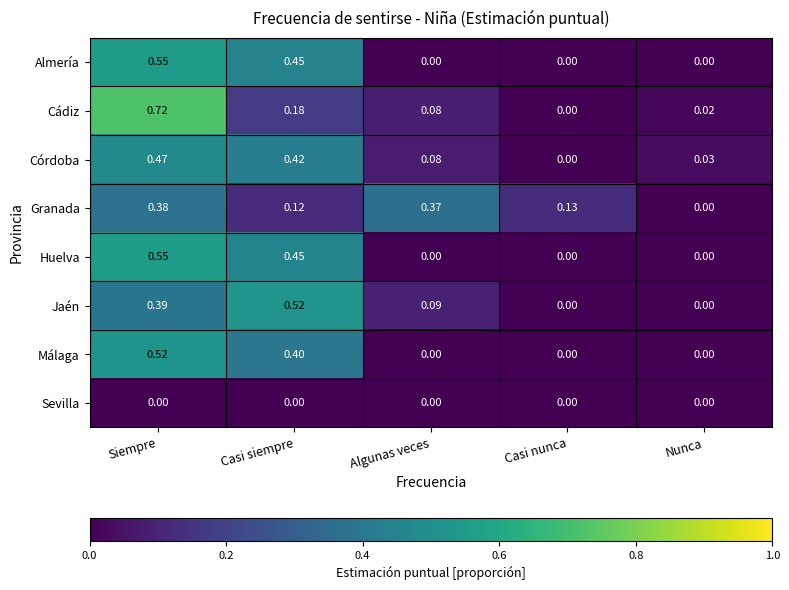

At how many categories does at least one series exceed 0?

5